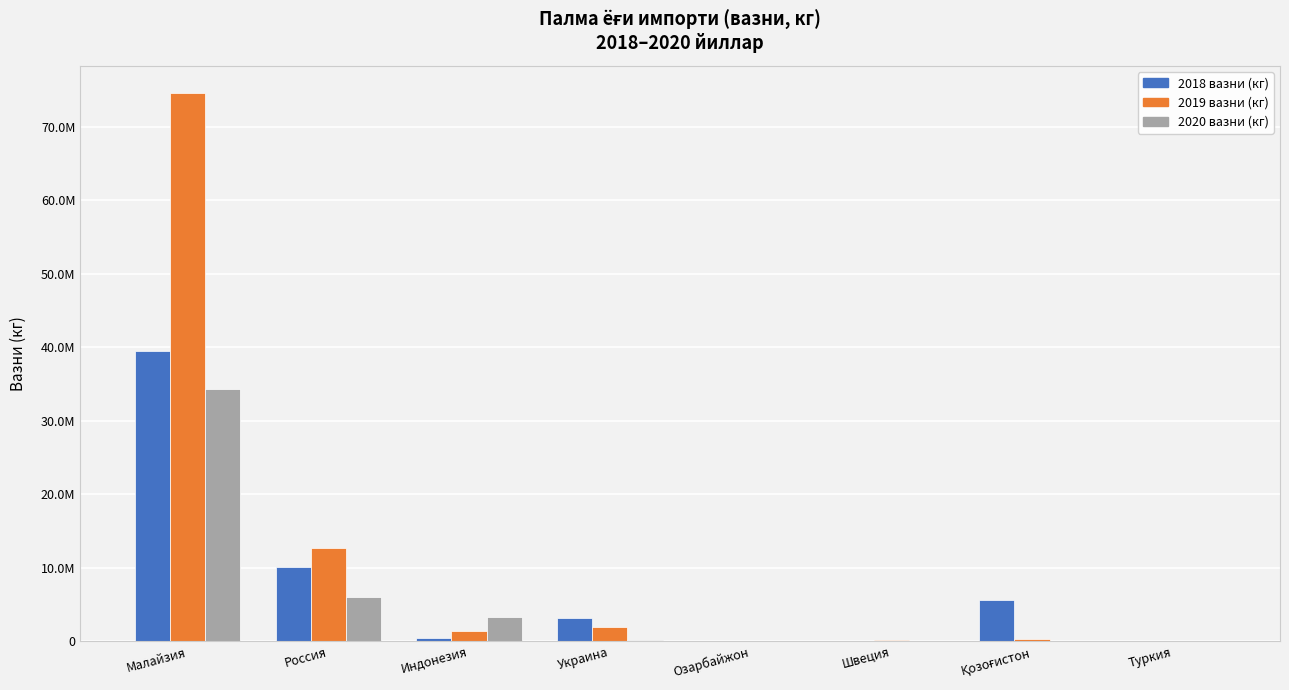

What are all the series names shown in the legend?

2018 вазни (кг), 2019 вазни (кг), 2020 вазни (кг)